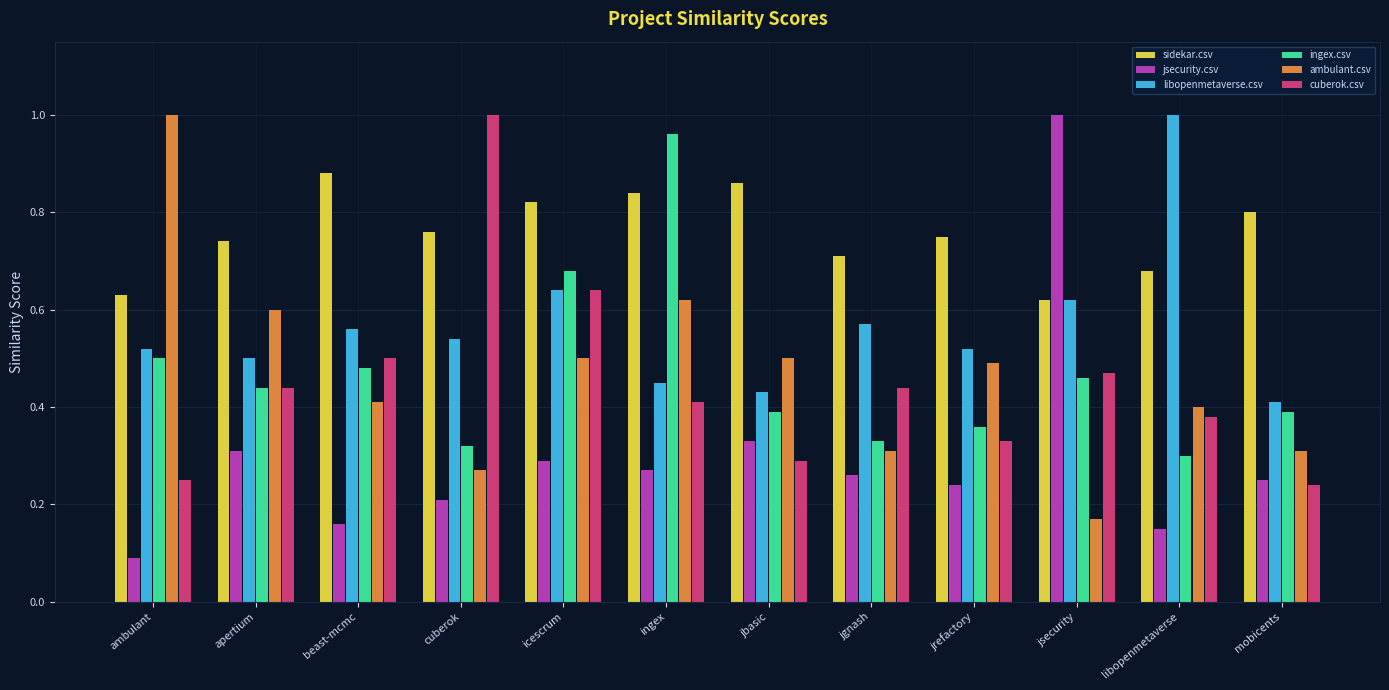

The cuberok.csv series shows 0.2 at beast-mcmc. True or false?

False